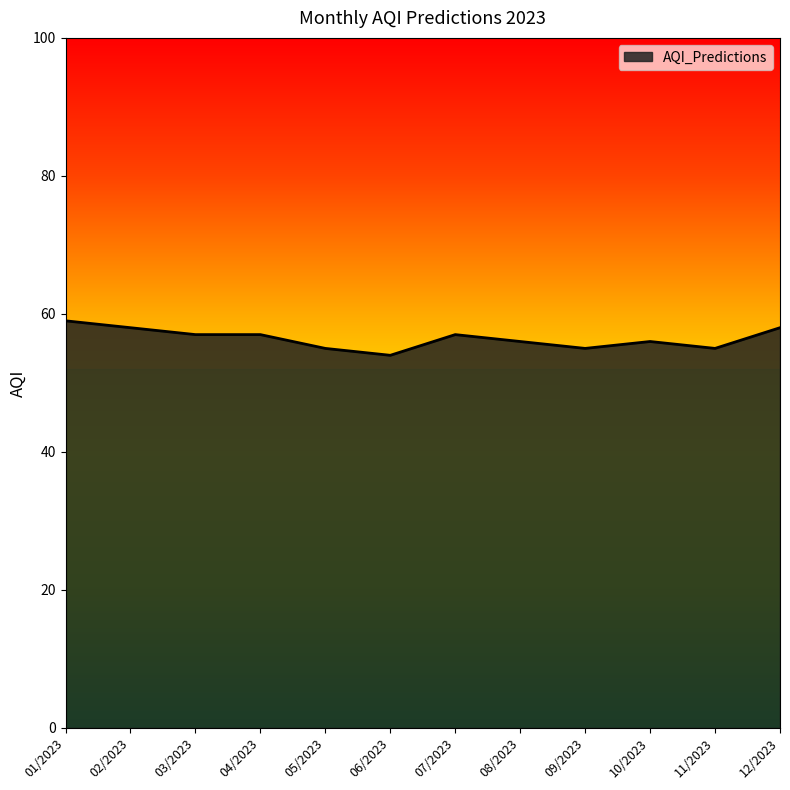

What is the maximum value shown in the chart?

59